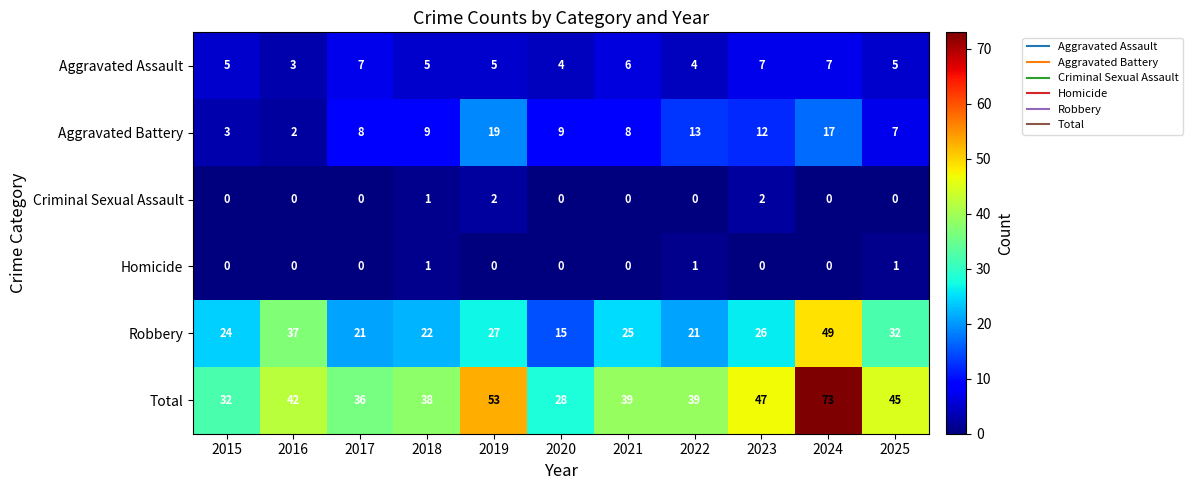

List the series in order of their peak value, highest first.

Total, Robbery, Aggravated Battery, Aggravated Assault, Criminal Sexual Assault, Homicide